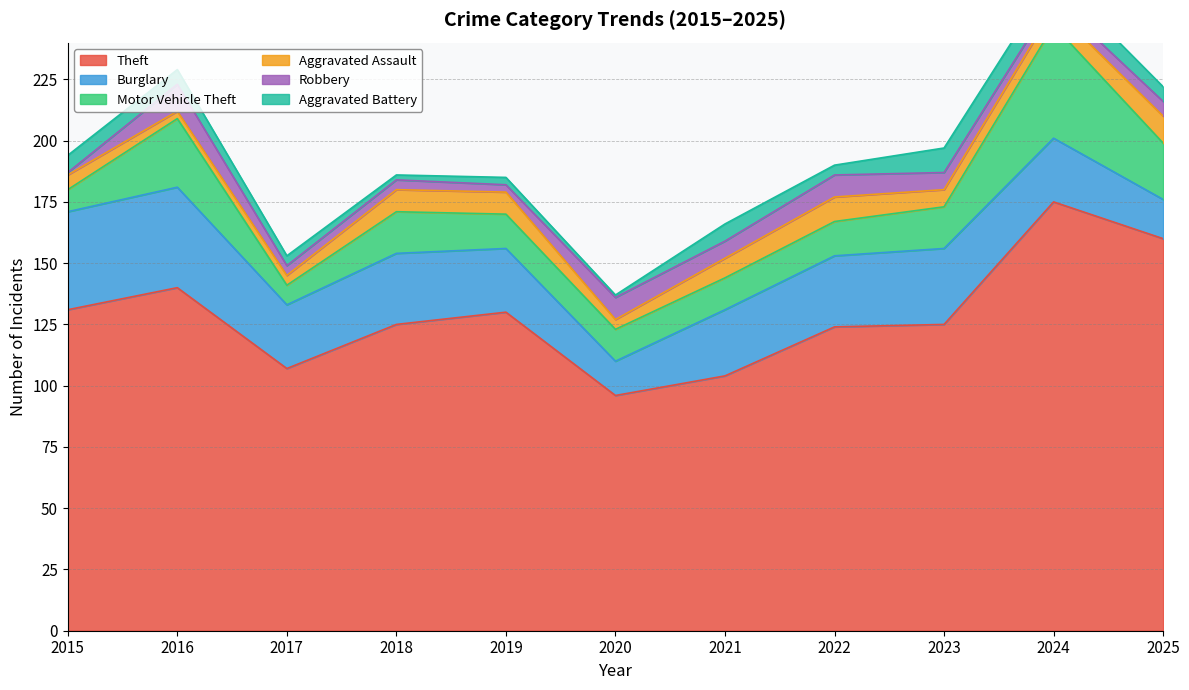

Reading left to right, transcribe all the data shown in this chart.

Theft: 131	140	107	125	130	96	104	124	125	175	160
Burglary: 40	41	26	29	26	14	27	29	31	26	16
Motor Vehicle Theft: 9	28	8	17	14	13	13	14	17	46	23
Aggravated Assault: 6	3	4	9	9	4	8	10	7	7	11
Robbery: 1	11	4	4	3	9	7	9	7	4	6
Aggravated Battery: 7	6	4	2	3	1	7	4	10	9	6